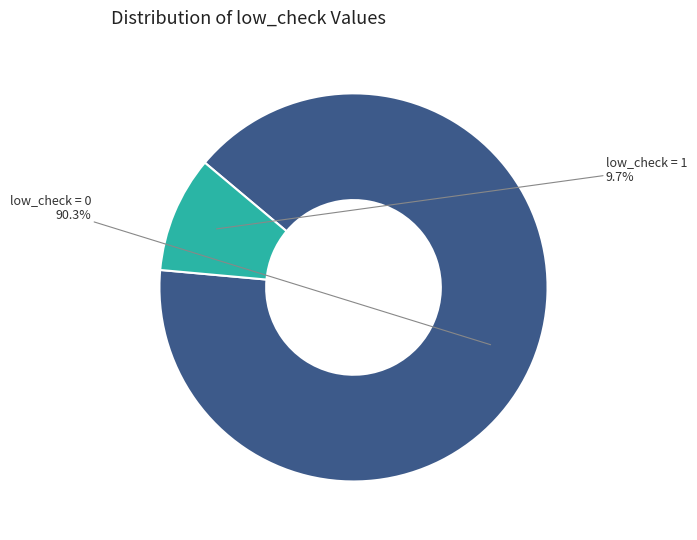

Does any single category account for the majority?

Yes